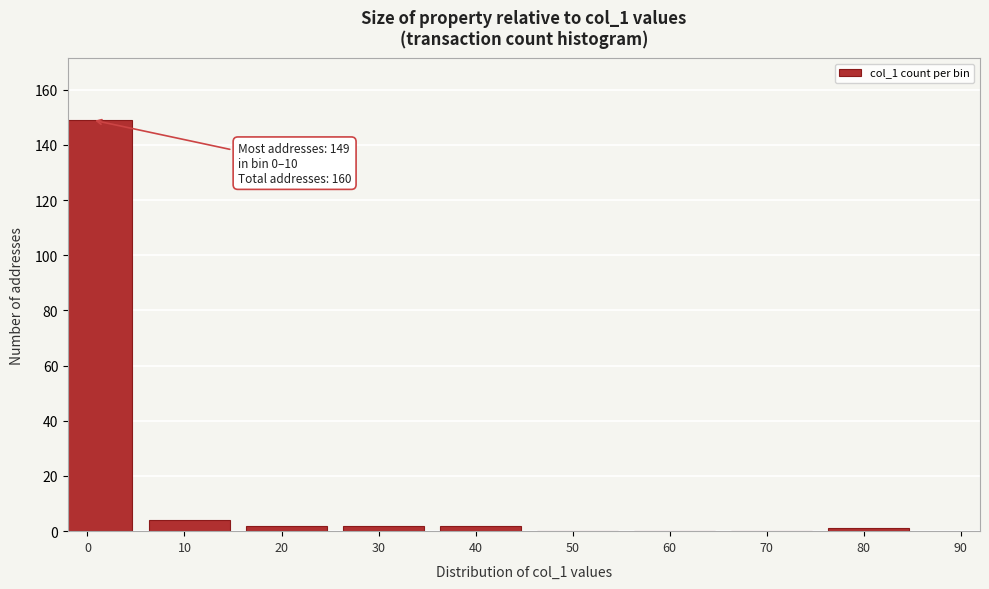

Reading left to right, extract all data points from this chart.

0=149	10=4	20=2	30=2	40=2	50=0	60=0	70=0	80=1